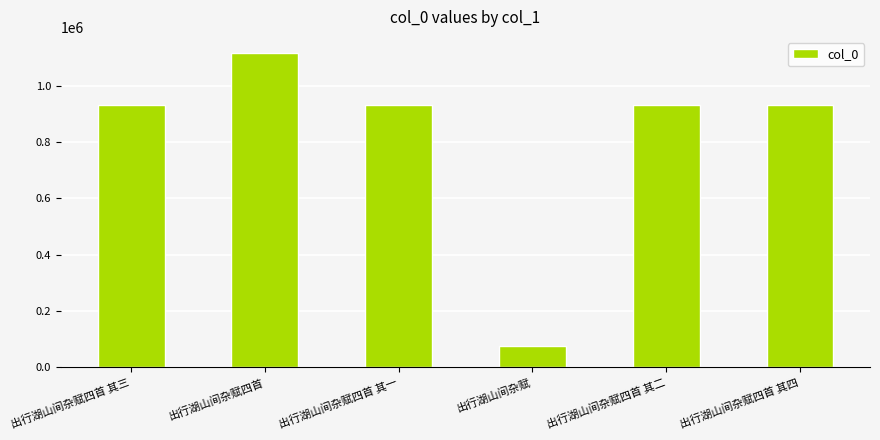

What is the approximate value at 出行湖山间杂赋四首 其四?

931126